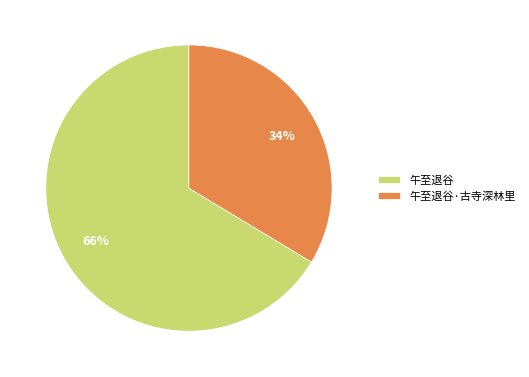

What percentage is the 午至退谷 slice, to the nearest percent?

66%